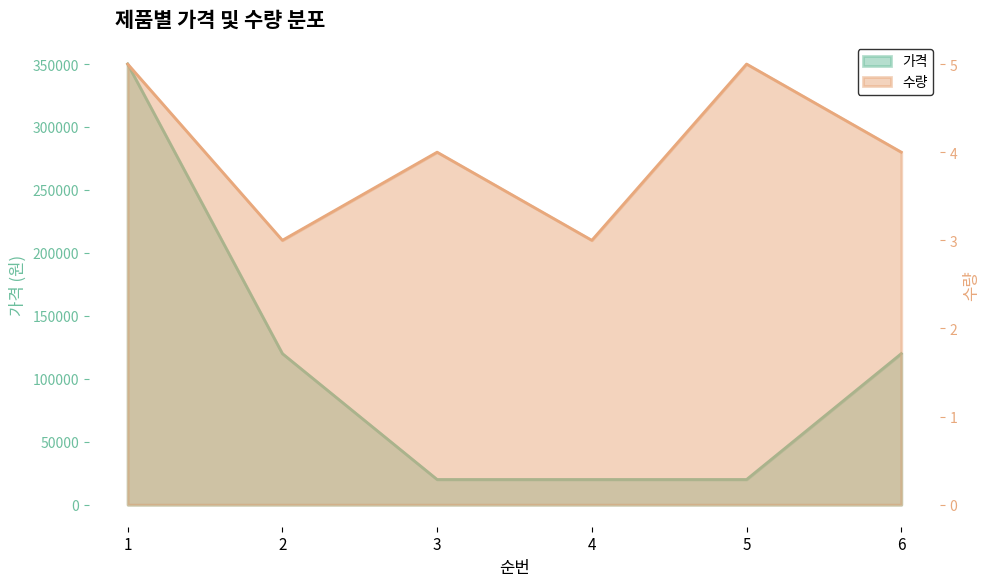

Which label corresponds to the largest value in the chart?

1